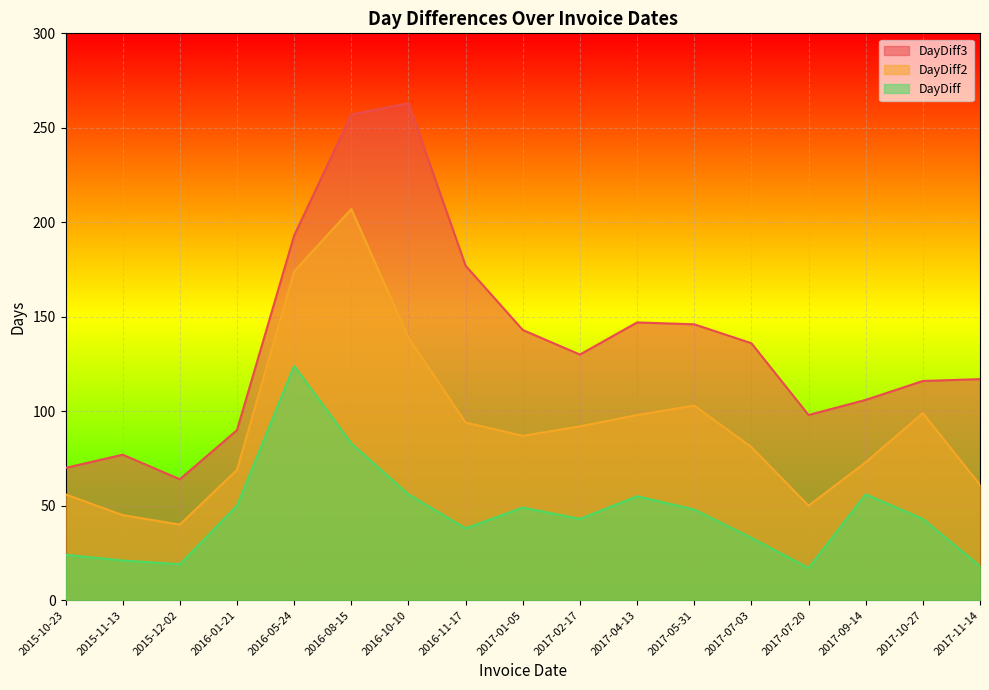

At how many categories does at least one series exceed 81?

14